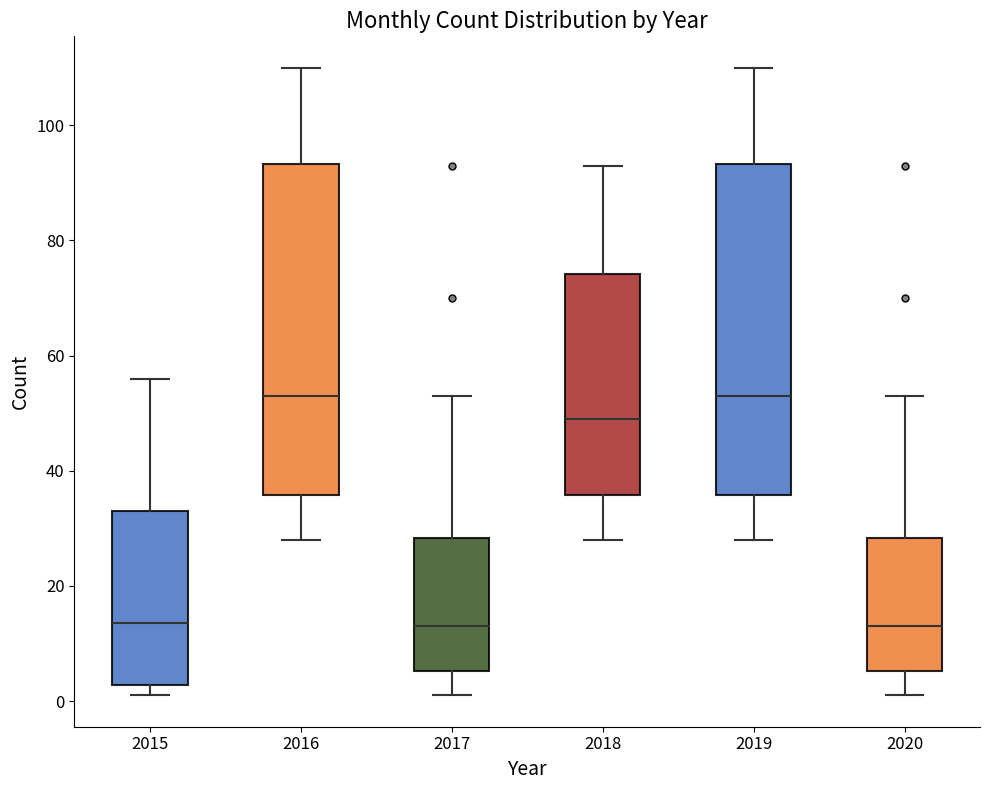

Reading left to right, transcribe this box plot: for each box, give where its median line is, the range the box spans, and where its two whiskers end, as read against the y-axis. The values are not printed on the chart, so give them approximately, as read against the axis.

2015: median 14, box 2 to 34, whiskers 2 (just below the box's lower edge) to 56
2016: median 54, box 36 to 94, whiskers 28 to 110
2017: median 14, box 6 to 28, whiskers 2 to 54
2018: median 50, box 36 to 74, whiskers 28 to 94
2019: median 54, box 36 to 94, whiskers 28 to 110
2020: median 14, box 6 to 28, whiskers 2 to 54